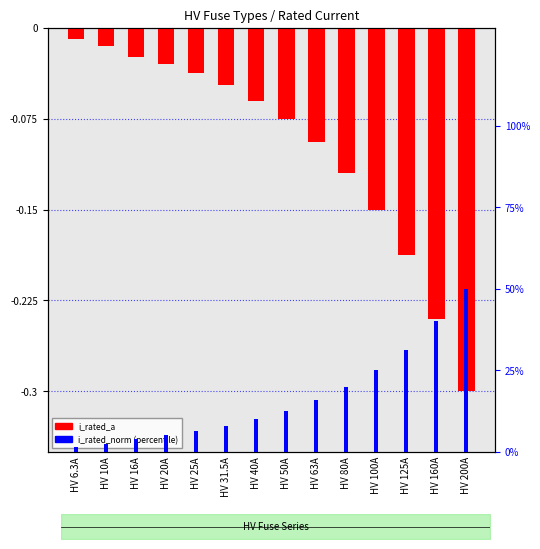

What is the label of the 9th bar from the left?

HV 63A